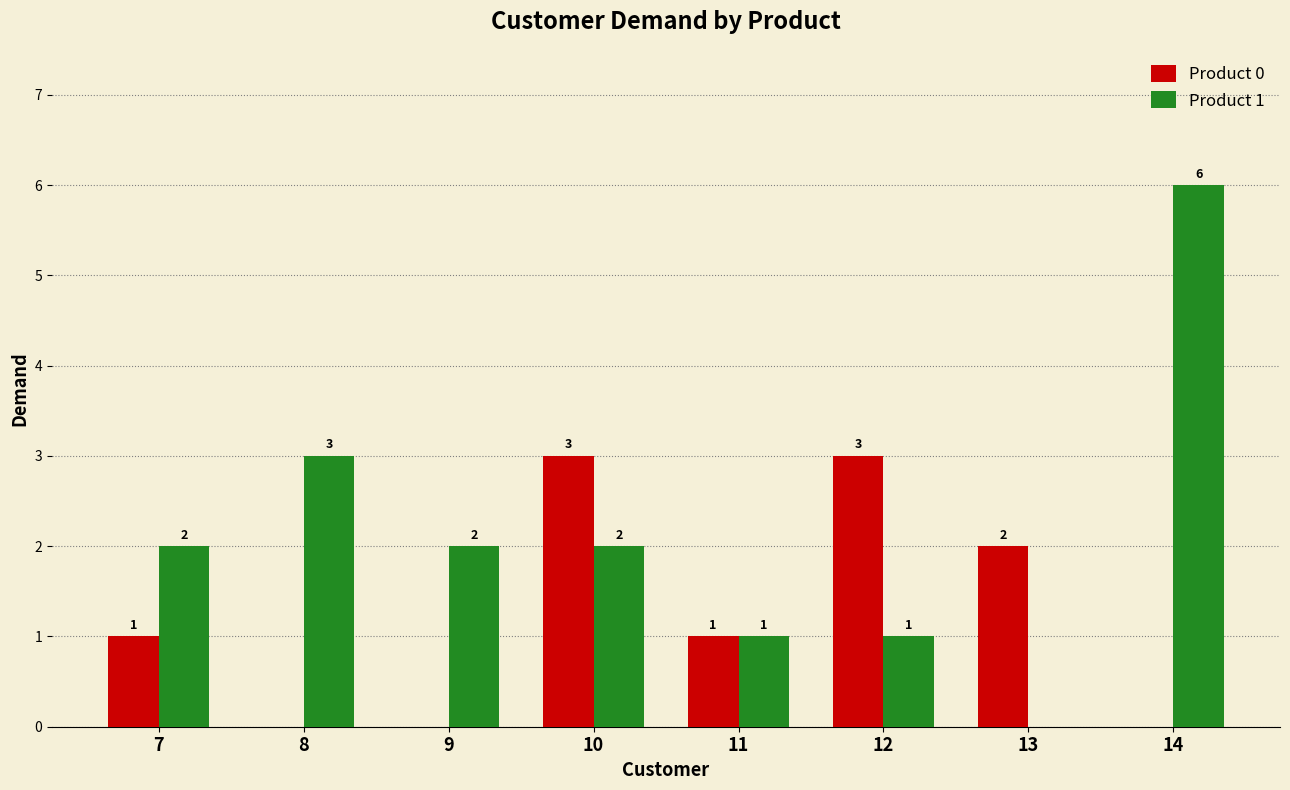

Is the value of Product 0 at 13 greater than the value of Product 1 at 8?

No